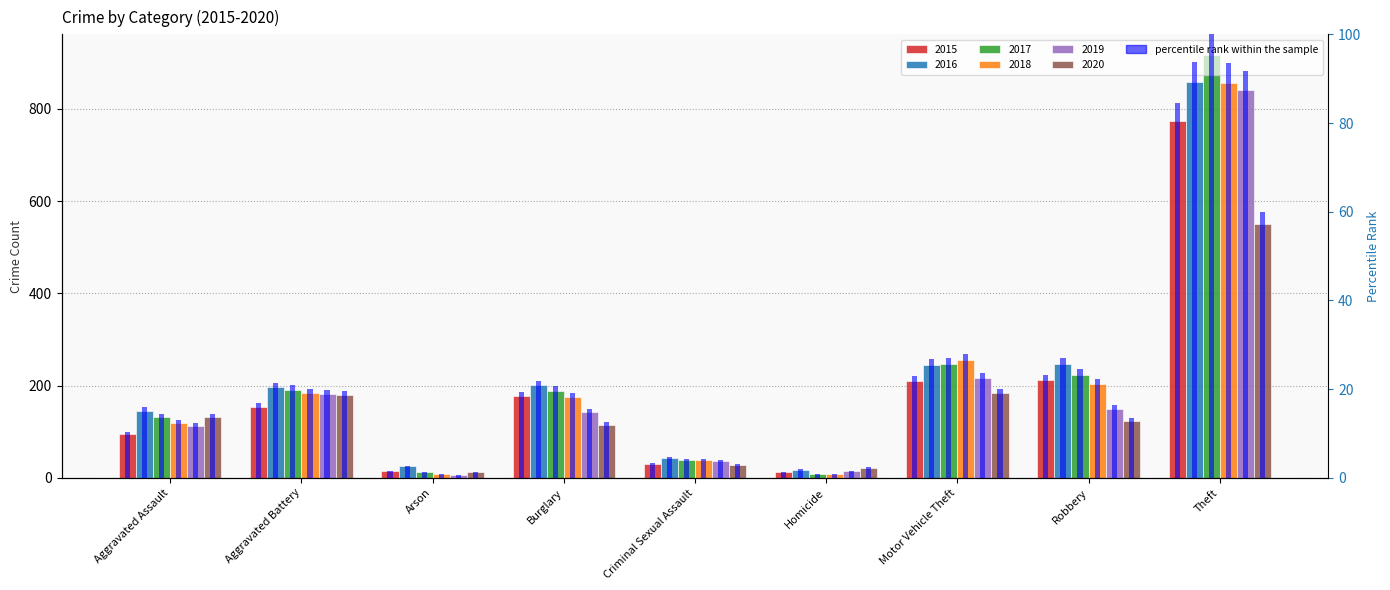

What is the value of the 2018 bar at the 8th from the left?

204